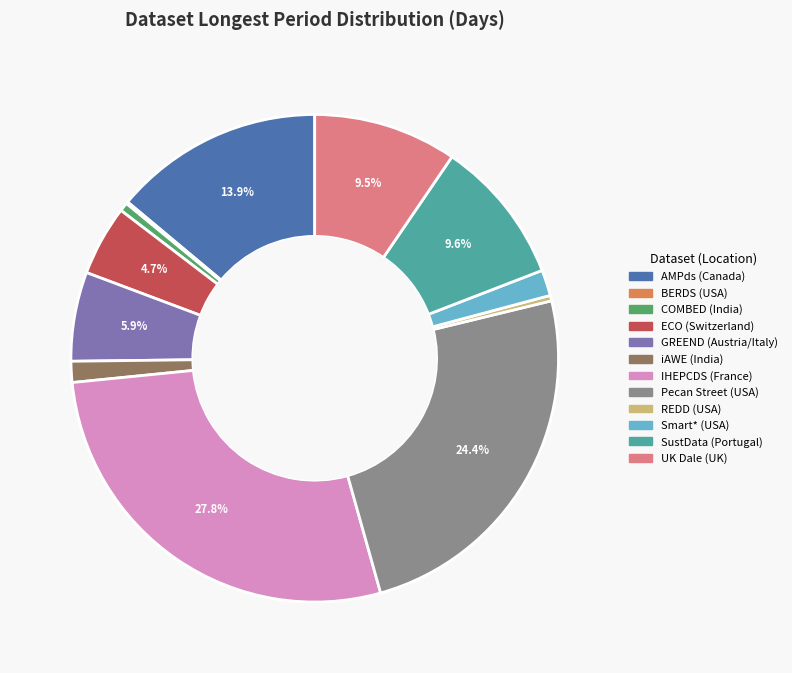

Which has a higher value, ECO (Switzerland) or iAWE (India)?

ECO (Switzerland)